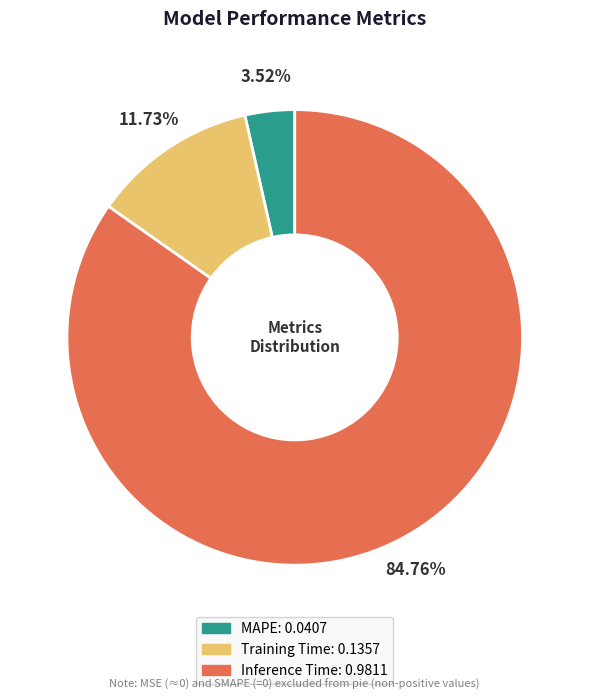

Which has a higher value, MAPE or Inference Time?

Inference Time